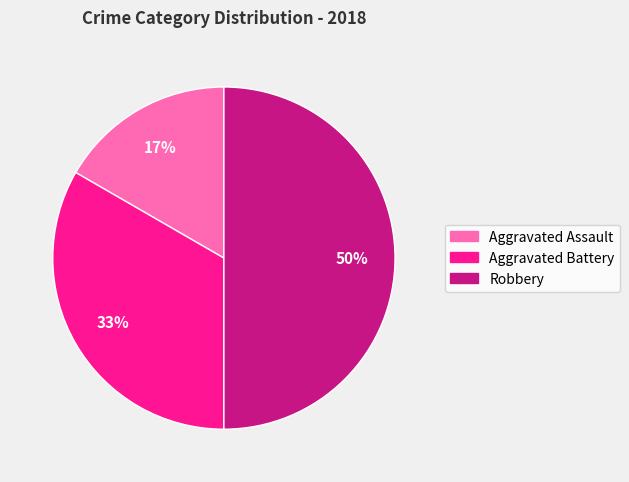

Which has a higher value, Robbery or Aggravated Assault?

Robbery